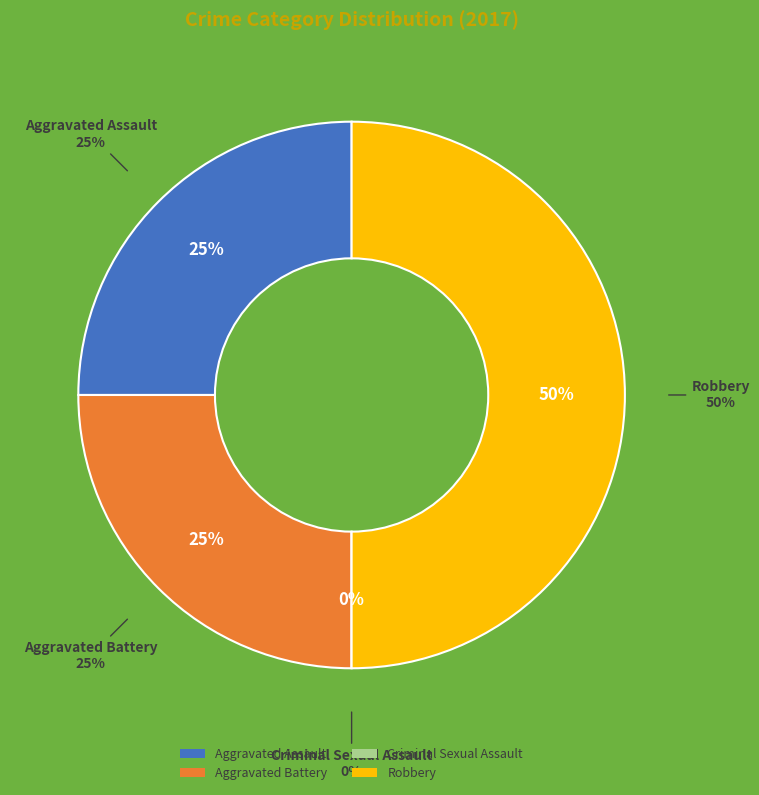

Rank the categories by value from lowest to highest.

Criminal Sexual Assault, Aggravated Assault, Aggravated Battery, Robbery